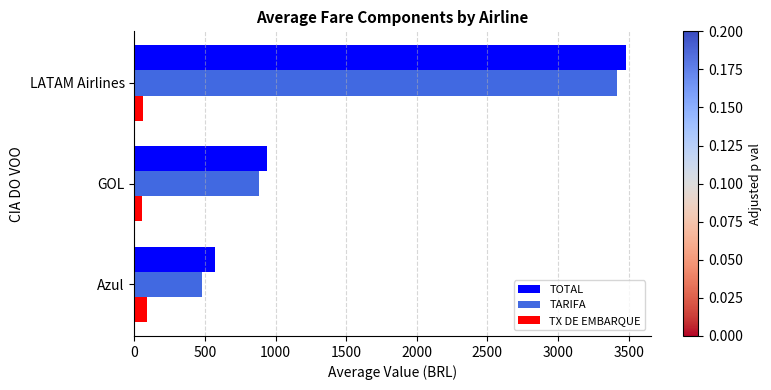

What is the average value of the TARIFA series?

1595.1